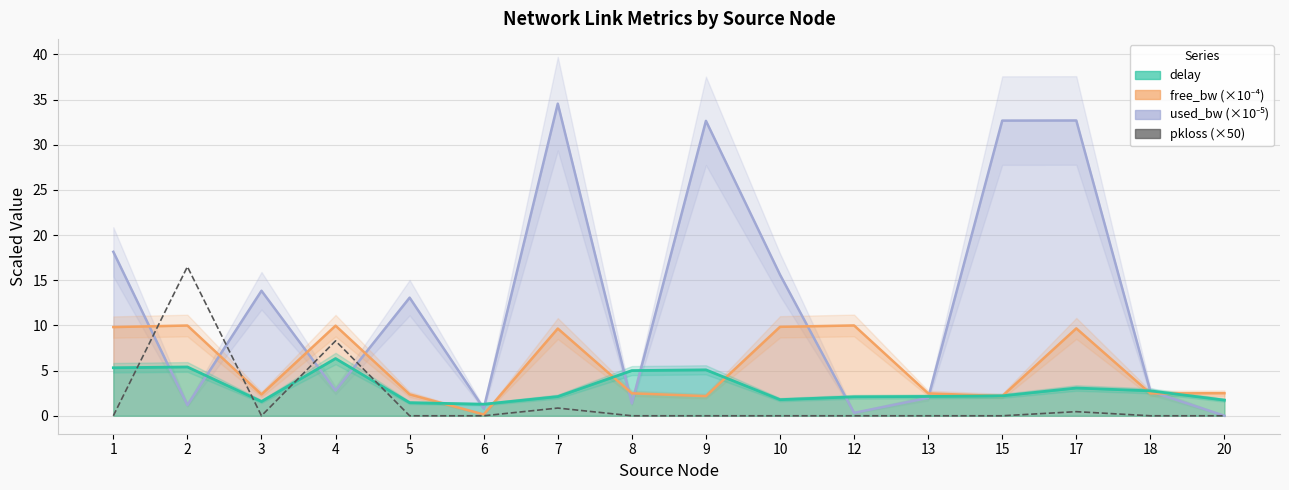

True or false: the data shows 0.0 at 15.

True